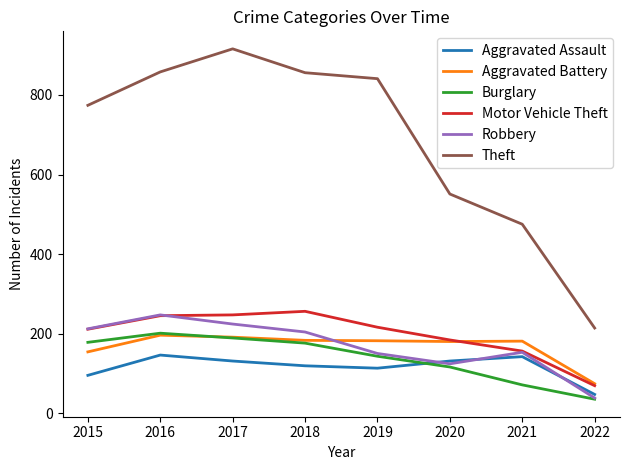

What is the sum of the Robbery values at 2018 and 2016?

451